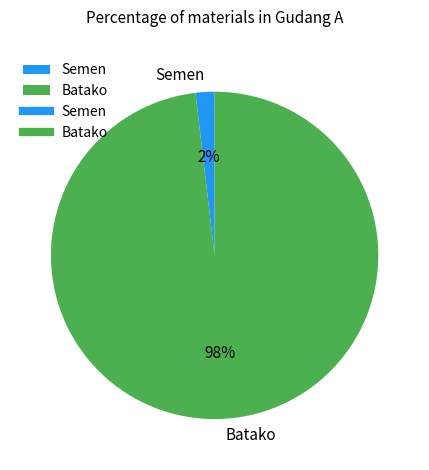

To the nearest percent, what percentage of the pie is Batako?

98%